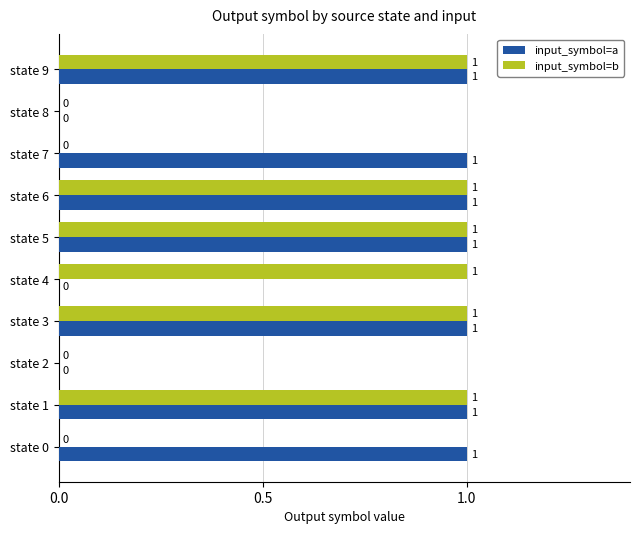

What are all the series names shown in the legend?

input_symbol=a, input_symbol=b